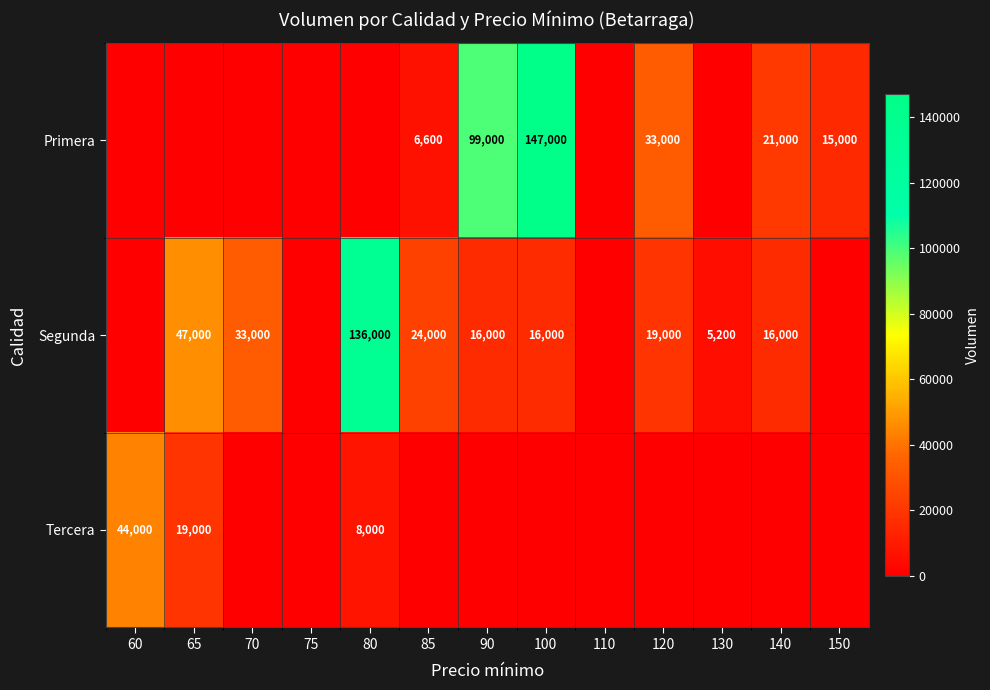

Is the value of Tercera at 80 greater than the value of Segunda at 100?

No